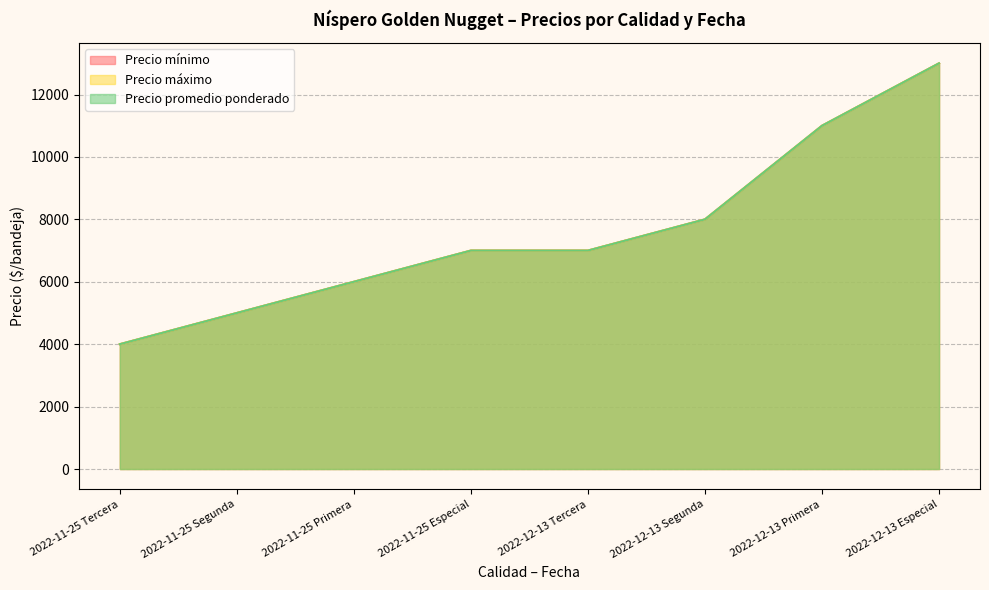

At how many categories does at least one series exceed 8482?

2